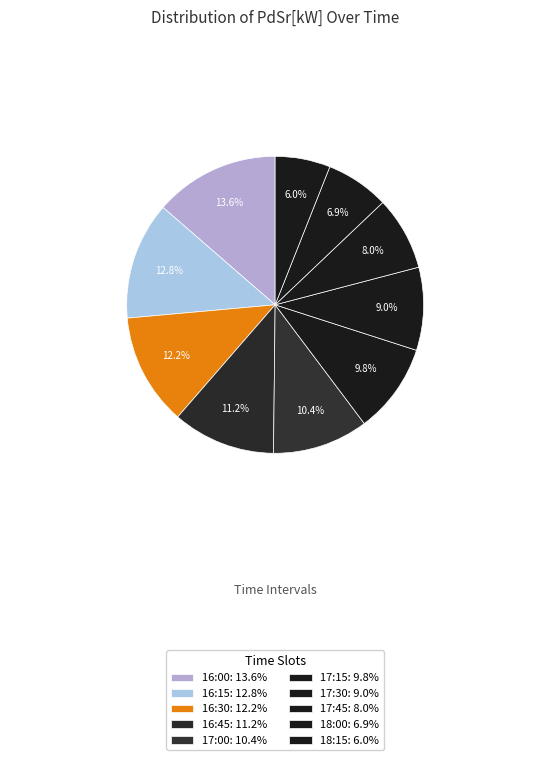

What percentage do 16:30 and 17:00 together represent?

22.6%